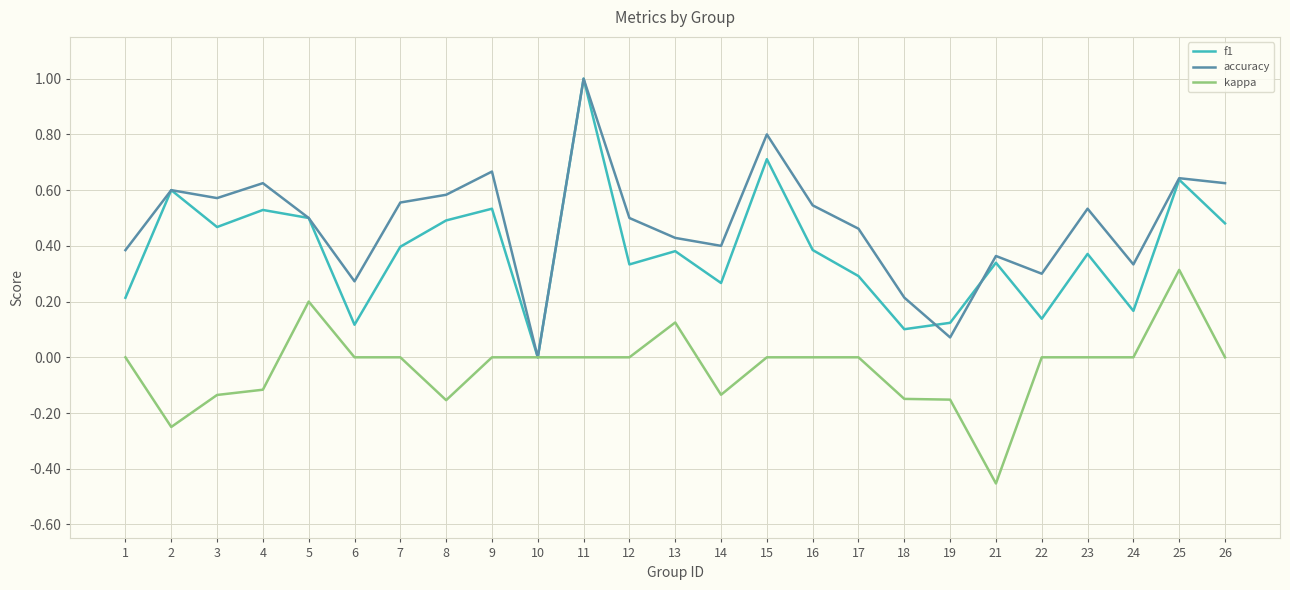

The value of kappa at 26 is -0.3. True or false?

False